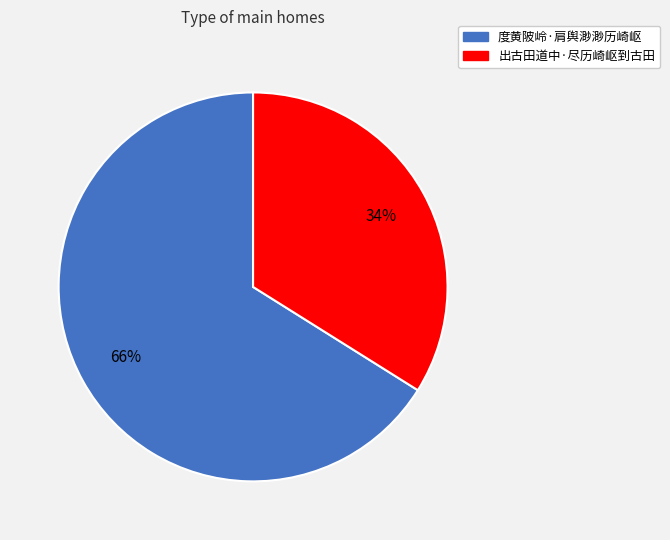

True or false: 出古田道中·尽历崎岖到古田 accounts for 21% of the total.

False